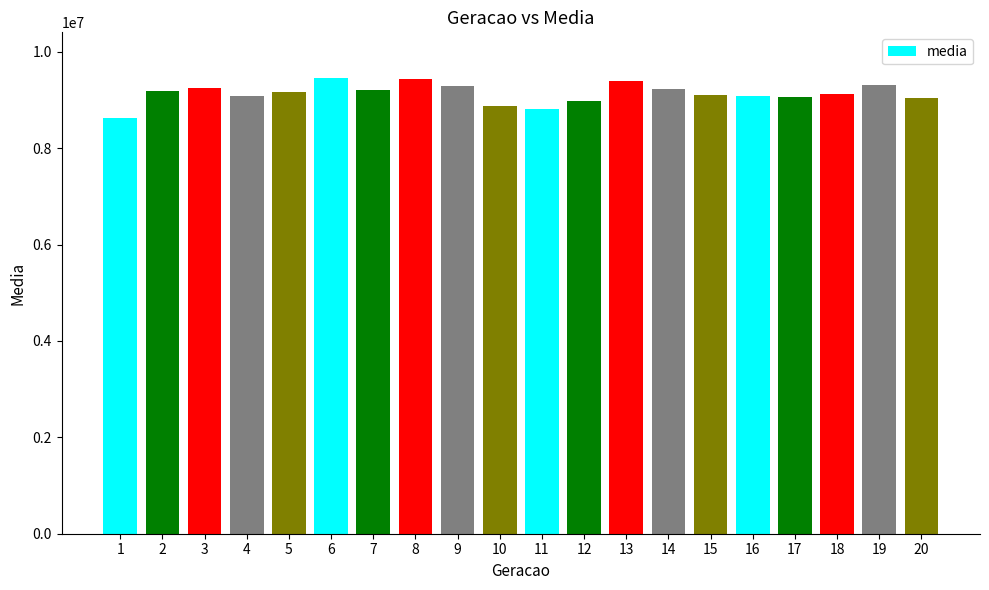

How many bars are there in total?

20